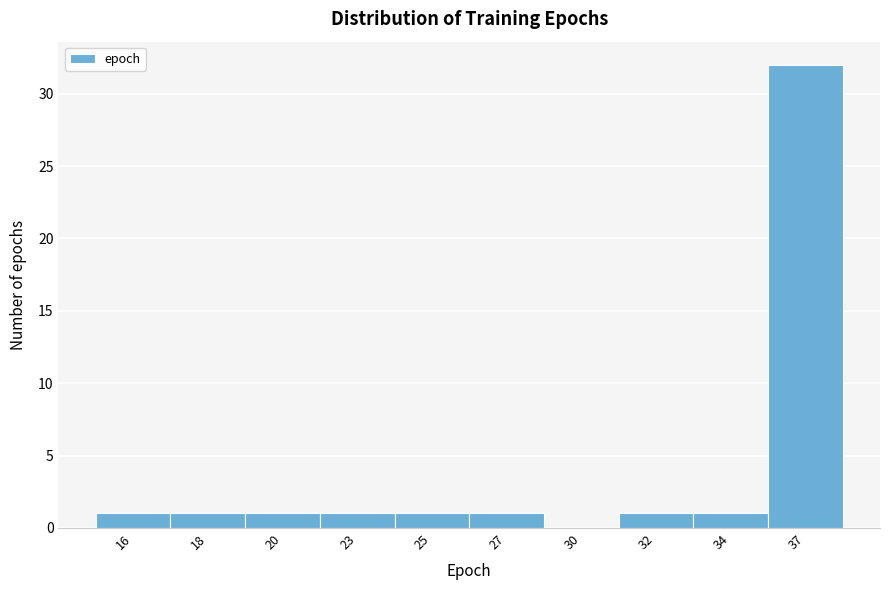

Reading right to left, transcribe all the data shown in this chart.

37=32	34=1	32=1	30=0	27=1	25=1	23=1	20=1	18=1	16=1